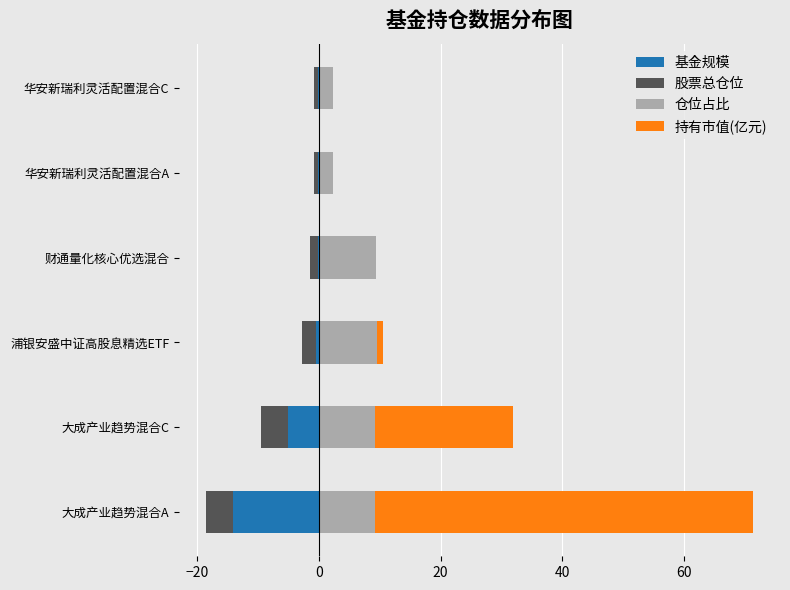

What is the value of the 仓位占比 bar at the 1st from the left?

9.2